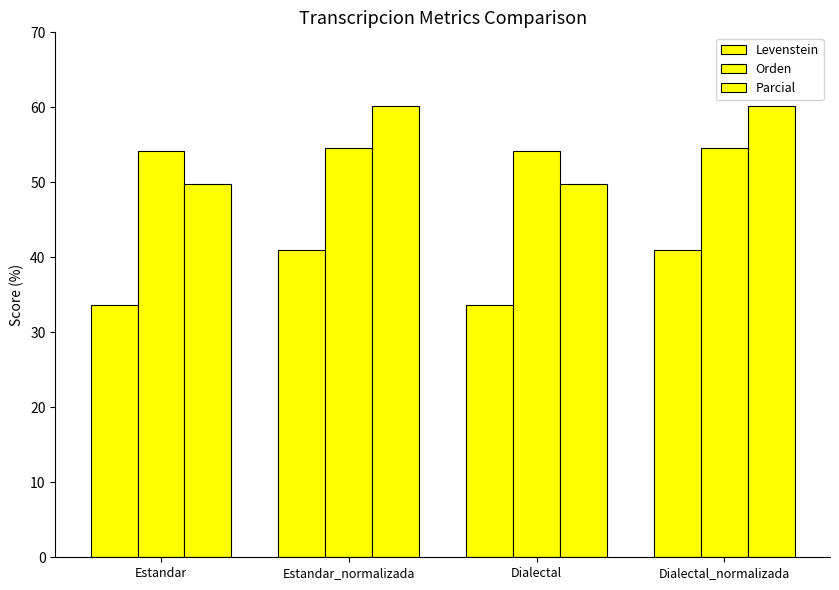

Does the chart contain stacked bars?

No